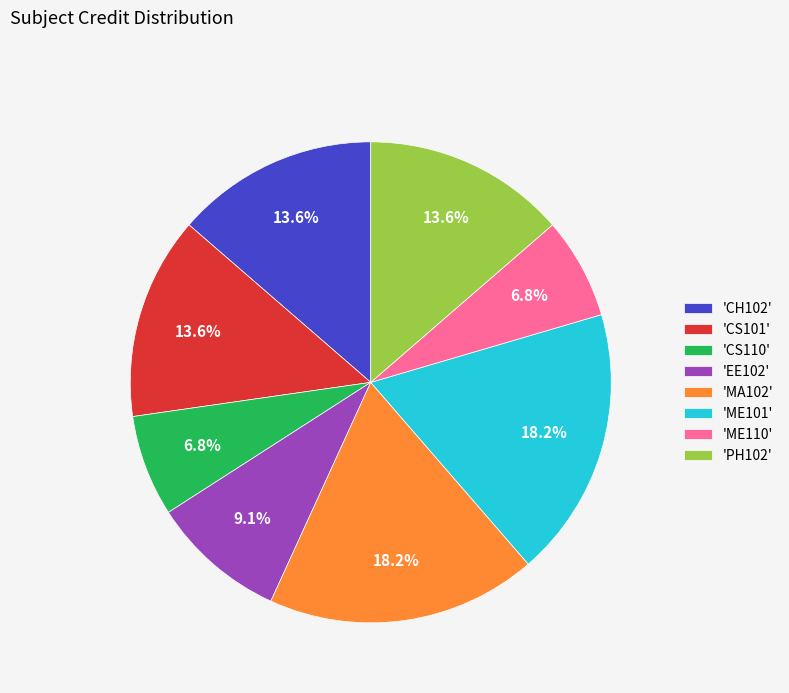

Is there a majority slice in this chart?

No